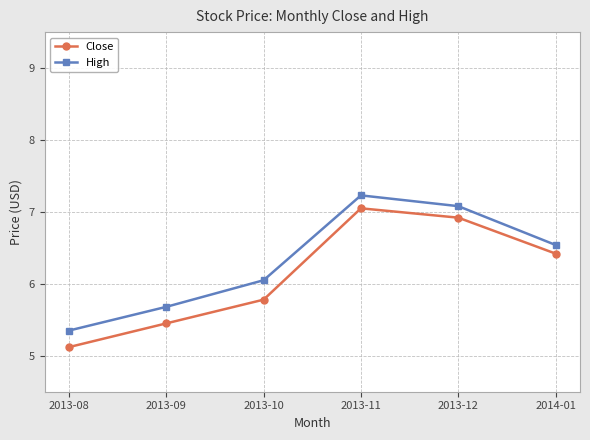

What is the sum of the High values at 2013-09 and 2013-11?

12.9